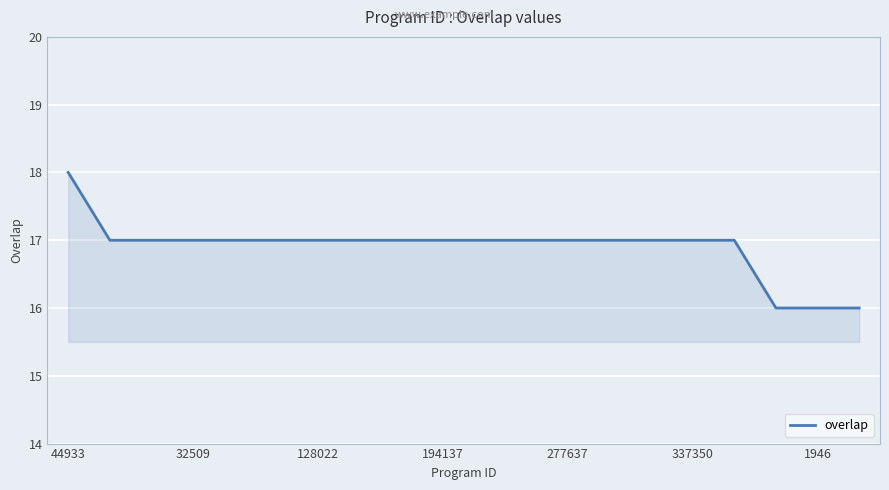

Reading left to right, transcribe all the data shown in this chart.

18	17	17	17	17	17	17	17	17	17	17	17	17	17	17	17	17	16	16	16